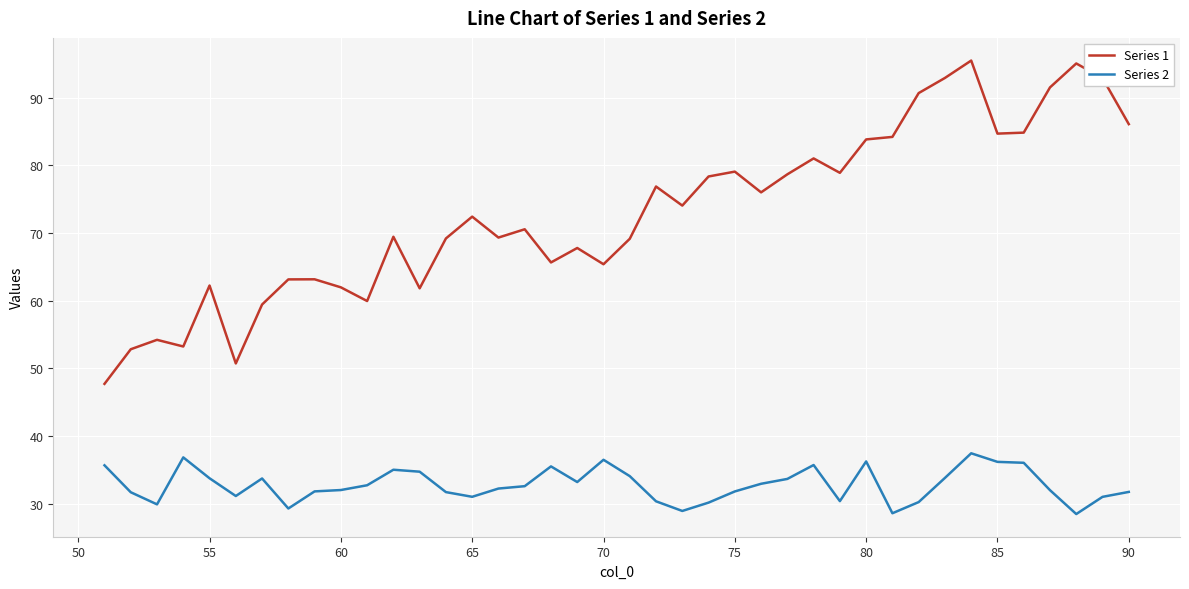

True or false: Series 2 has a value of 54.5 at 80.

False